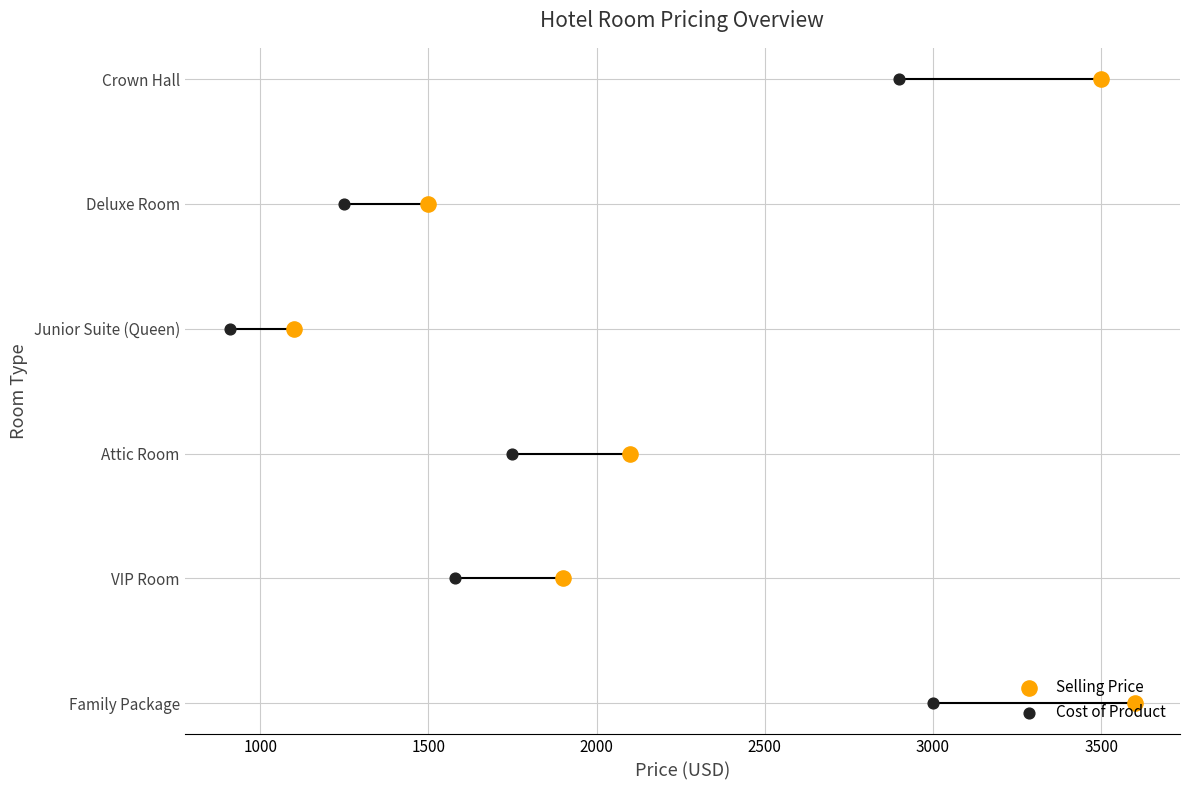

Which series has the widest spread of Y values?

Selling Price